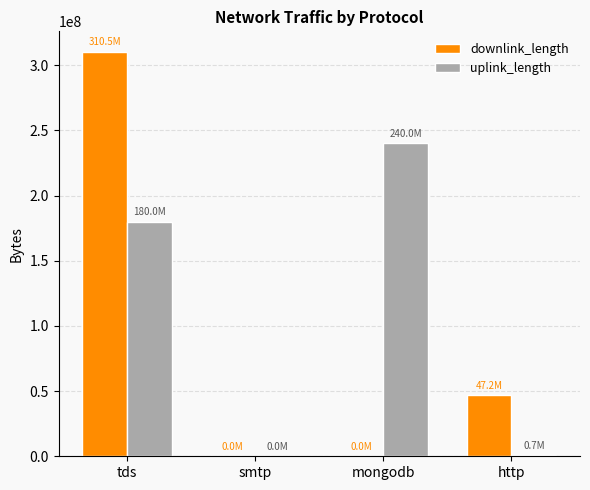

Which series has the largest total across all categories?

uplink_length